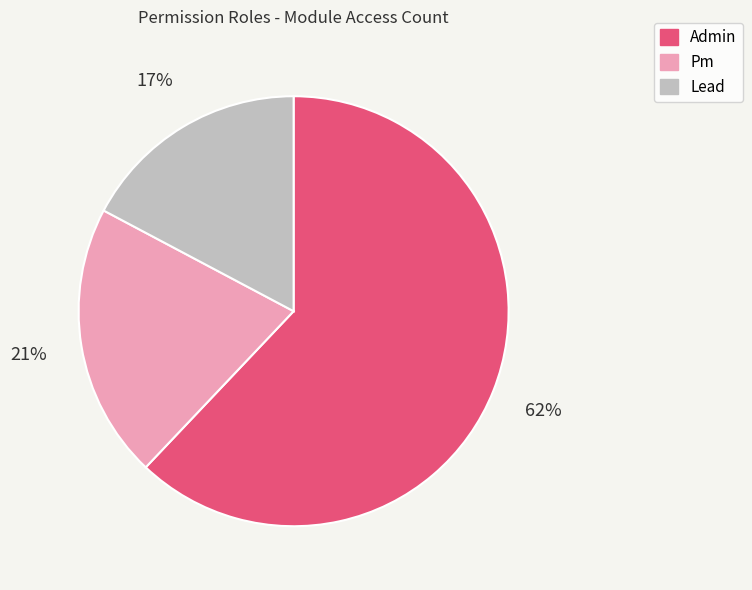

Rank the categories by value from lowest to highest.

Lead, Pm, Admin